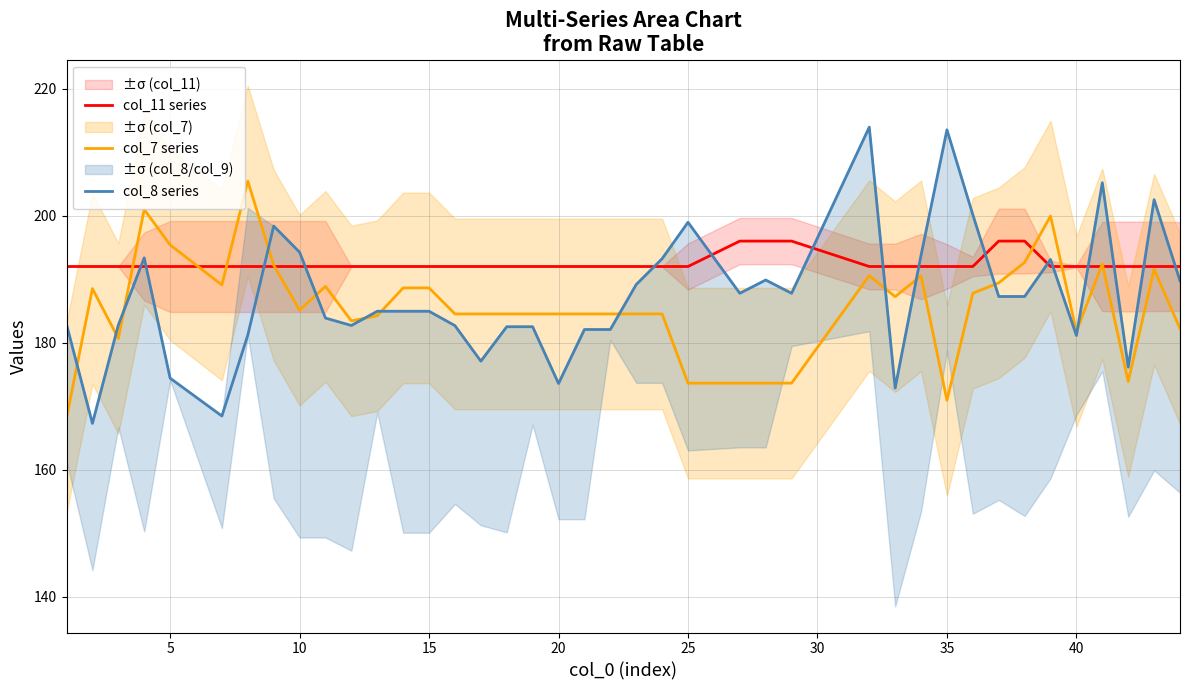

The col_7 series series shows 185.1 at 10. True or false?

True